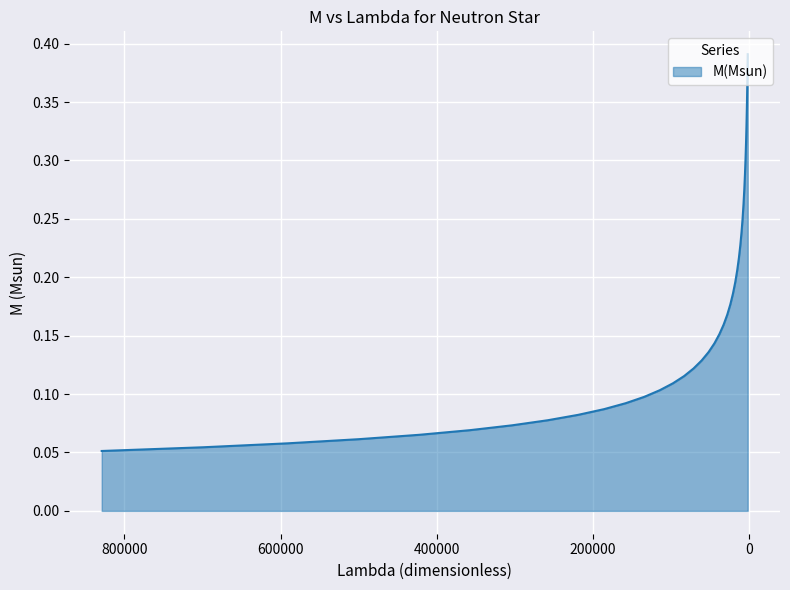

Rank the categories by value from lowest to highest.

828906.8582178021, 698952.804755451, 591101.0904220014, 500114.7485432529, 422370.23581972154, 357711.55515878444, 303762.73778735055, 258053.80538776438, 219297.39745803986, 186062.51197144348, 158257.41127587014, 134667.14576456678, 114859.07932340376, 97993.10214726717, 83629.27755926854, 71519.9447968781, 61178.47565843147, 52344.45258073839, 44872.71949236838, 38538.61115561624, 33101.87863511901, 28436.18431557209, 24510.381631764383, 21122.02105739491, 18201.121073801376, 15682.654367126988, 13516.08885942787, 11700.823296142678, 10141.83240747357, 8801.24753771324, 7634.856733082328, 6630.196222260766, 5772.732167058354, 5030.8441884698195, 4393.860828946641, 3835.913449118333, 3355.9104676710617, 2941.5442914276705, 2580.2032985614424, 2264.715272550188